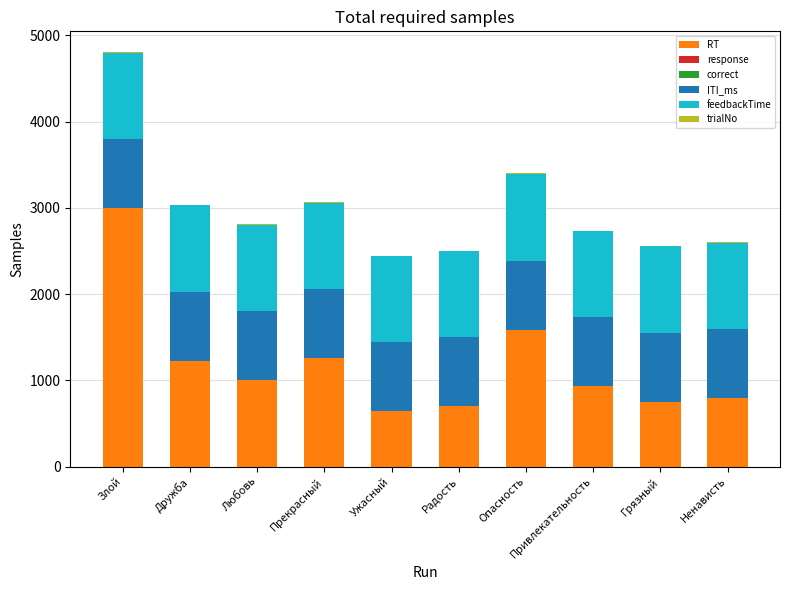

At which label does RT reach its peak?

Злой